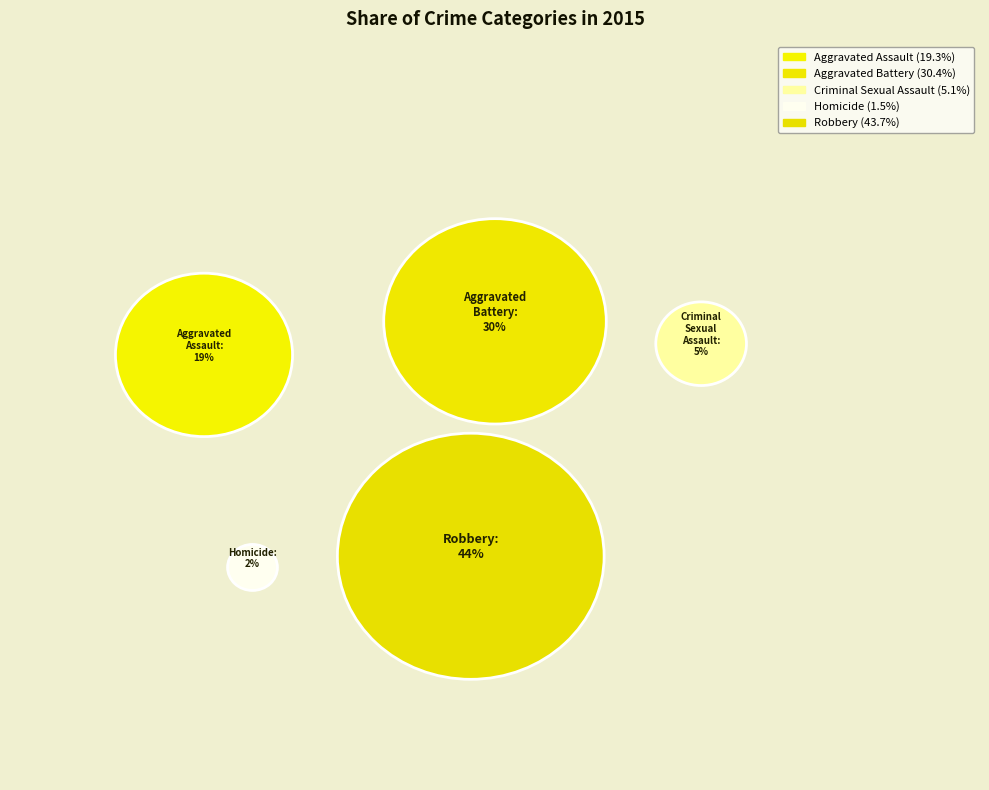

Which slice is the largest?

Robbery